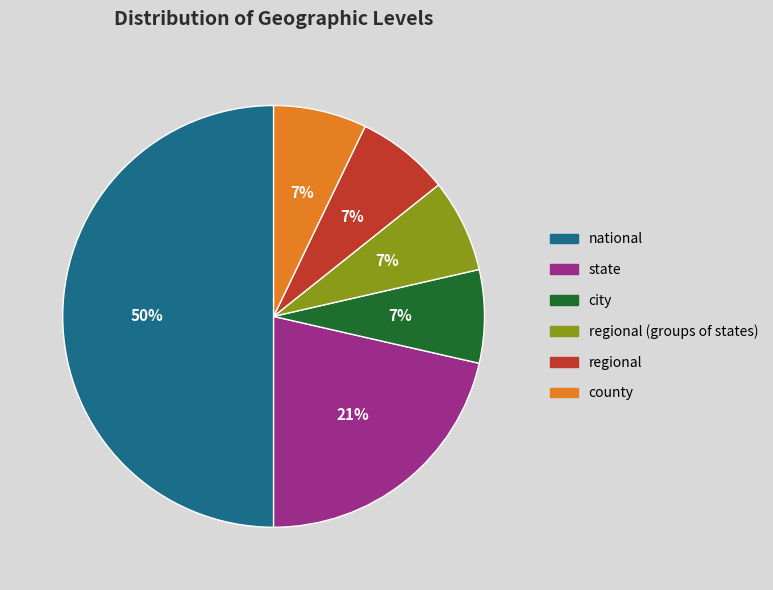

To the nearest percent, what is the difference between the largest and smallest slice percentages?

43%